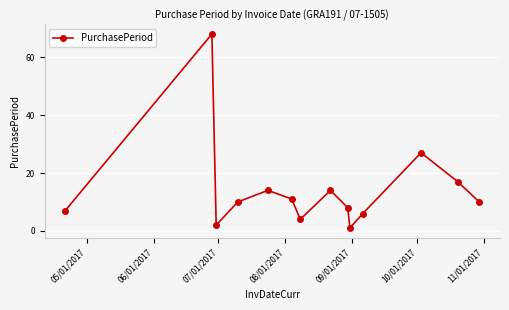

What is the average value?

14